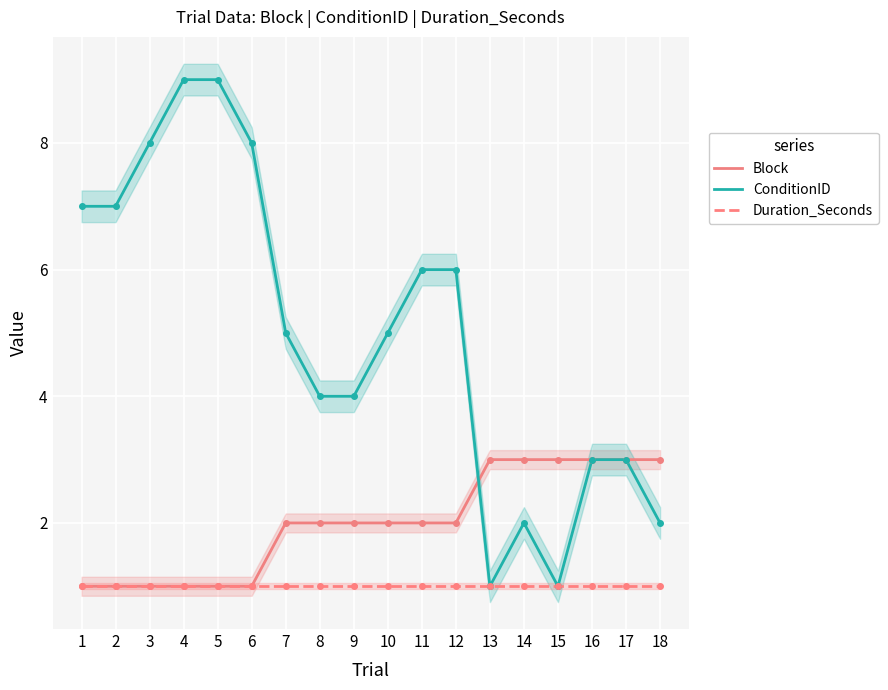

What is the sum of all Block values?

36